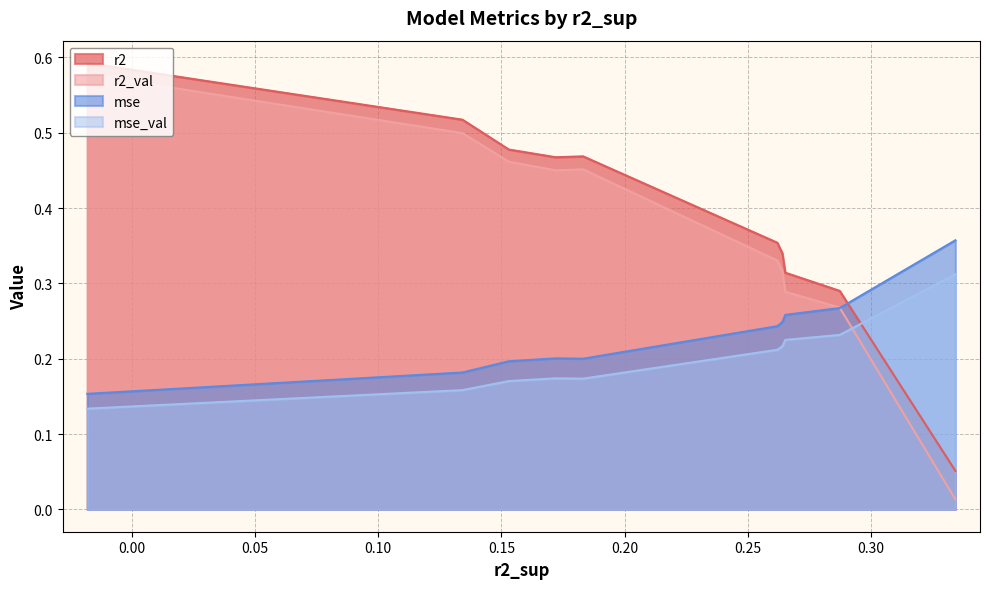

Between model_3_0_1 and model_3_0_2, which series saw the biggest shift?

r2